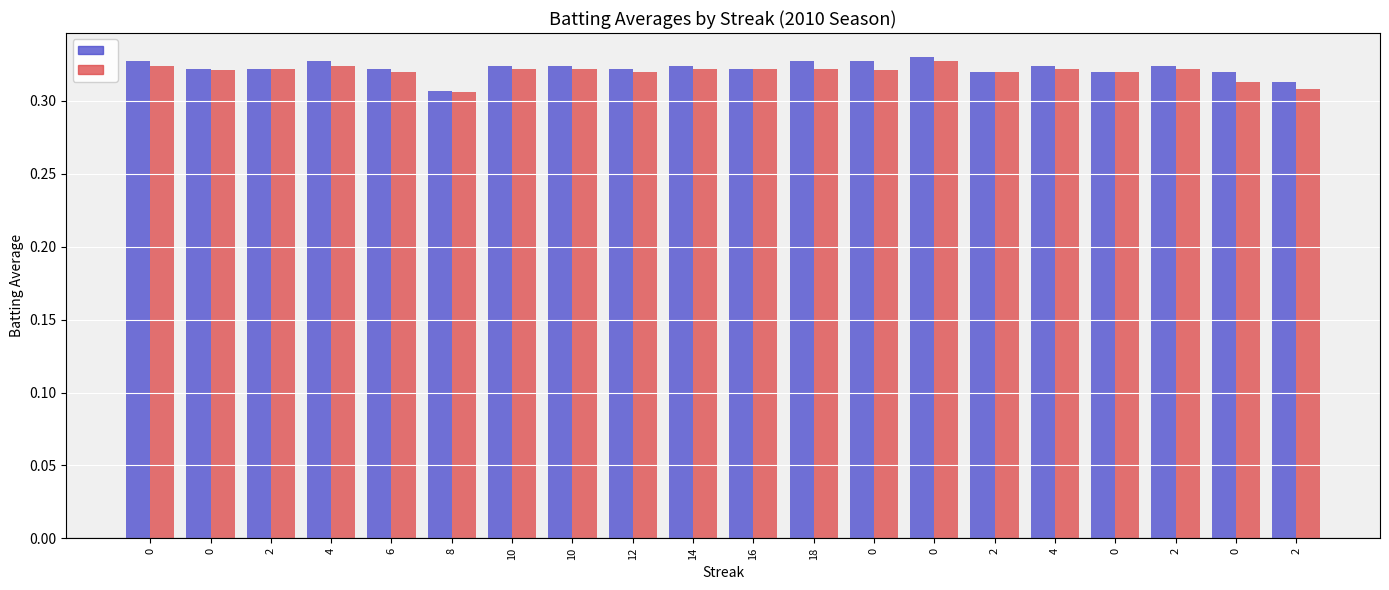

How many distinct data groups are displayed?

2